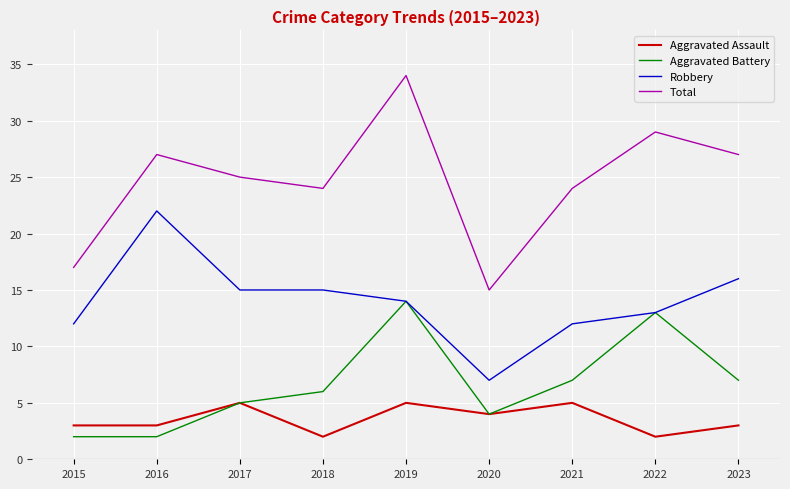

True or false: Total and Aggravated Assault cross at least once.

False